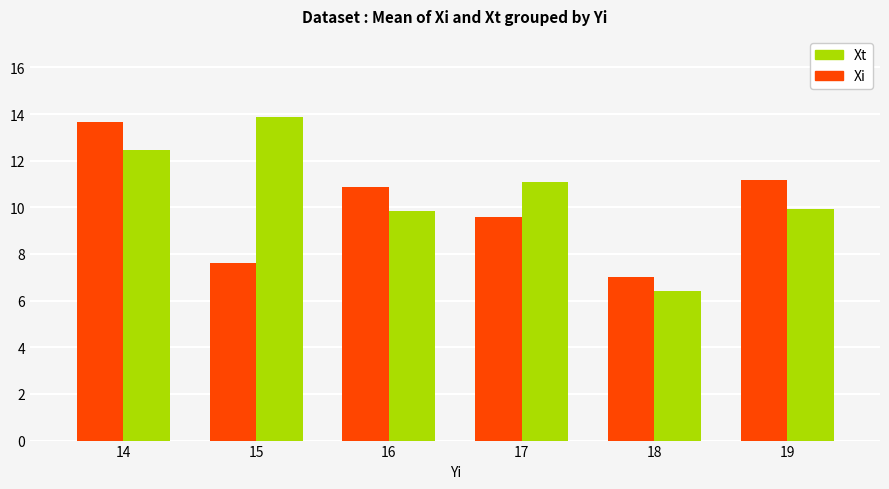

Rank the series by their maximum value, from lowest to highest.

Xi, Xt